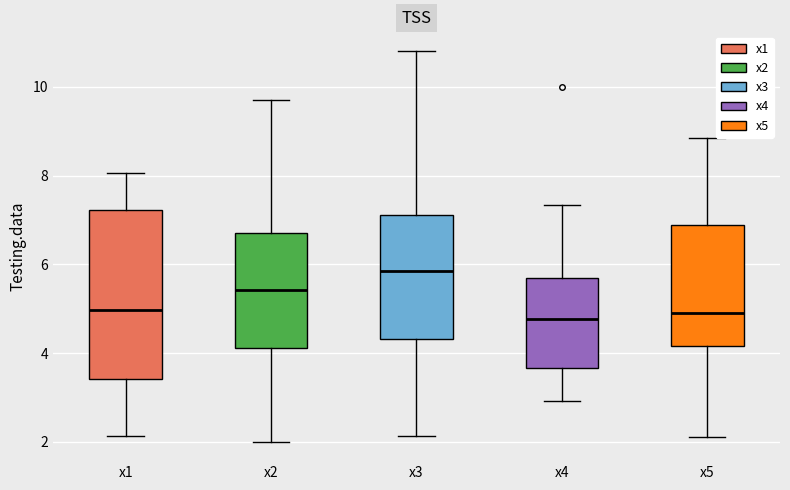

Reading left to right, transcribe this box plot: for each box, give where its median line is, the range the box spans, and where its two whiskers end, as read against the y-axis. The values are not printed on the chart, so give them approximately, as read against the axis.

x1: median 5.0, box 3.4 to 7.2, whiskers 2.2 to 8.0
x2: median 5.4, box 4.2 to 6.6, whiskers 2.0 to 9.8
x3: median 5.8, box 4.4 to 7.2, whiskers 2.2 to 10.8
x4: median 4.8, box 3.6 to 5.6, whiskers 3.0 to 7.4
x5: median 5.0, box 4.2 to 6.8, whiskers 2.2 to 8.8